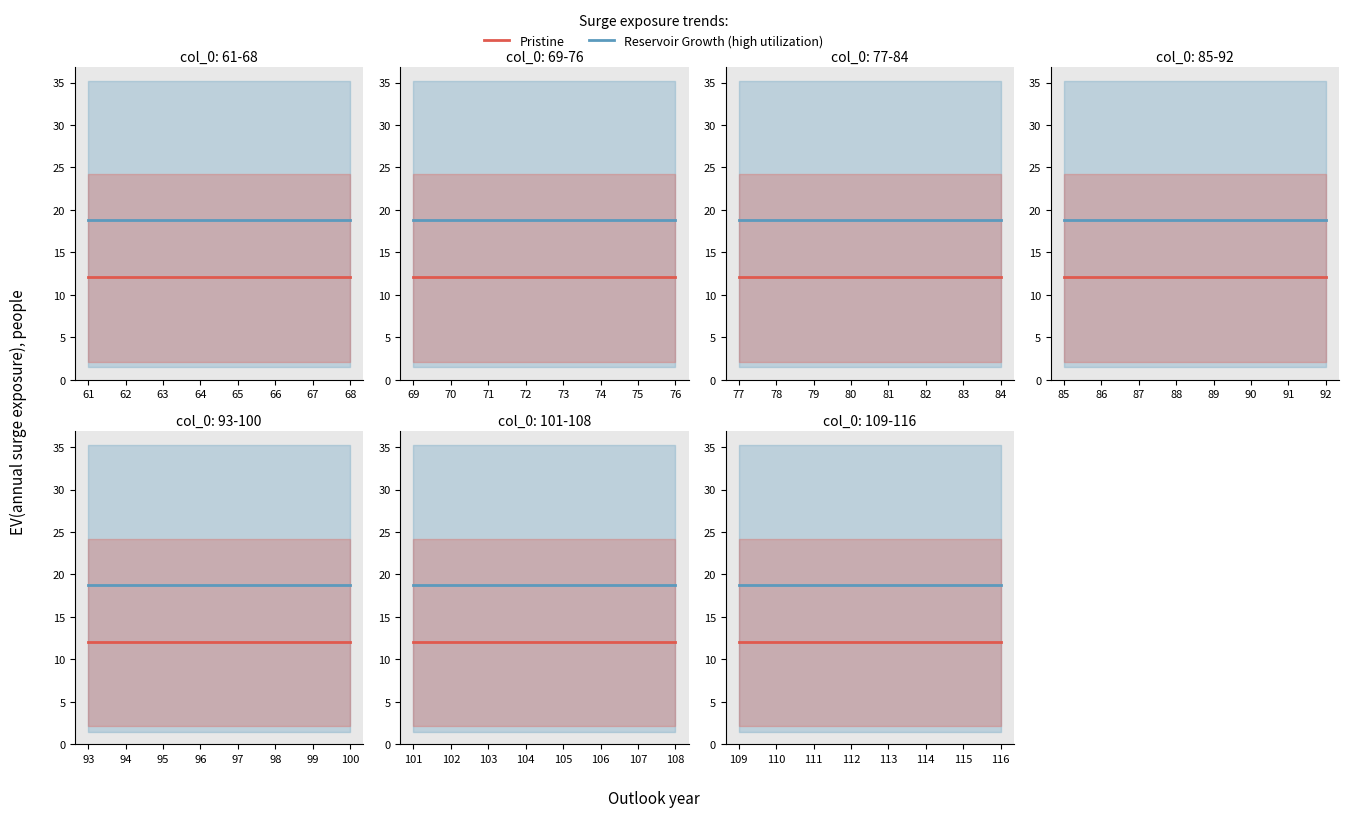

What is the value of the Pristine point at the 6th from the left?

12.1